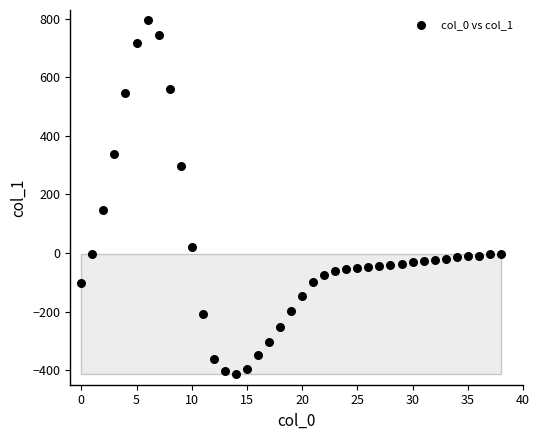

What Y value in the scatter plot is closest to 190?

146